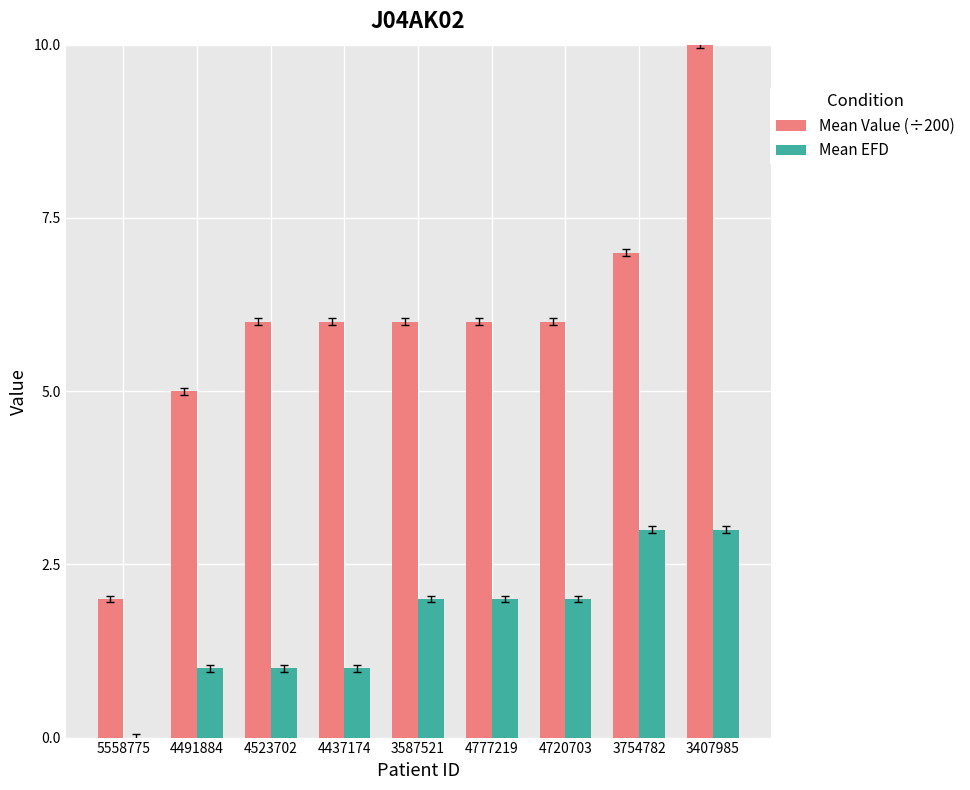

At which category is the sum across all series the highest?

3407985